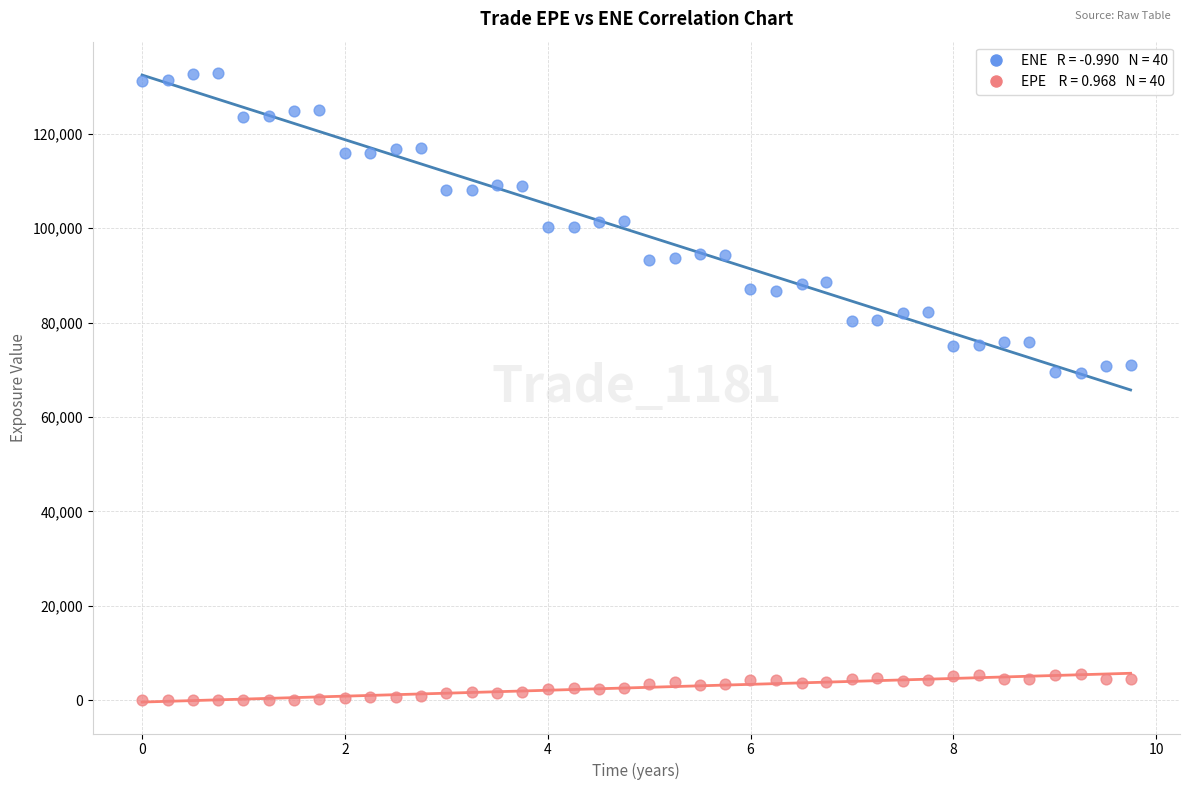

Across all data points, what is the range of Y values (max minus min)?

132874.0